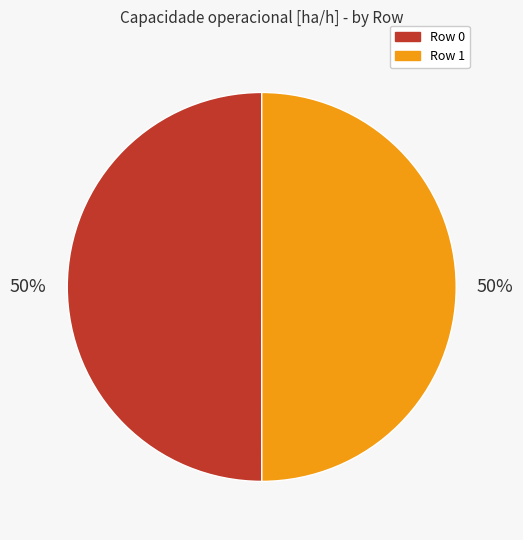

Approximately how many times larger is the value at Row 0 compared to Row 1?

1.0